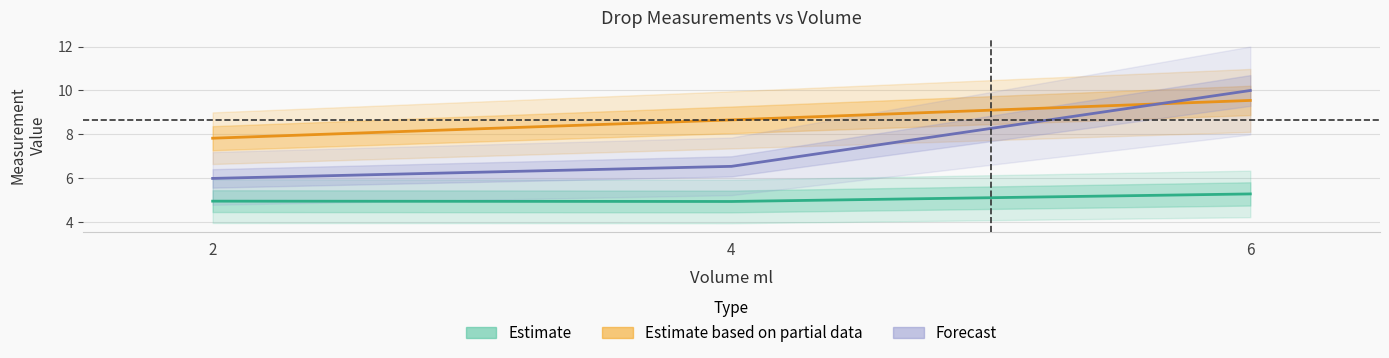

Reading left to right, what are all the values shown in this chart?

H Back: 5.0	5.0	5.3
H Front: 7.8	8.7	9.5
Xo Back: 6.0	6.5	10.0